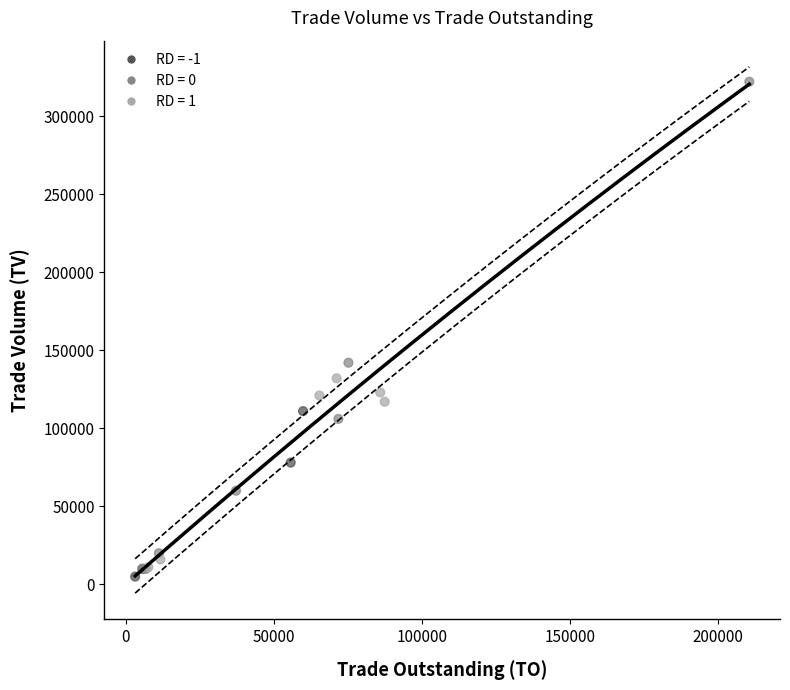

What Y value in the scatter plot is closest to 163500?

142000